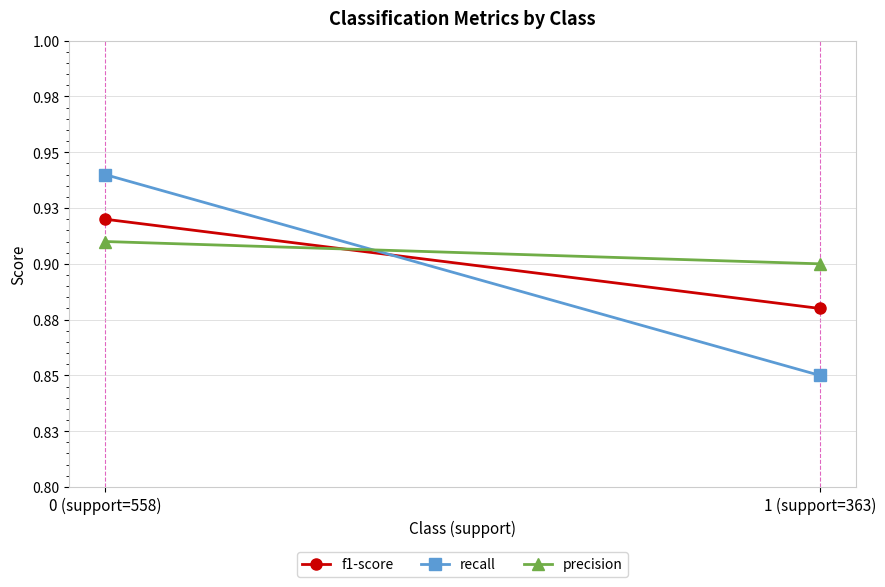

What is the difference between the maximum and minimum values in the recall series?

0.1